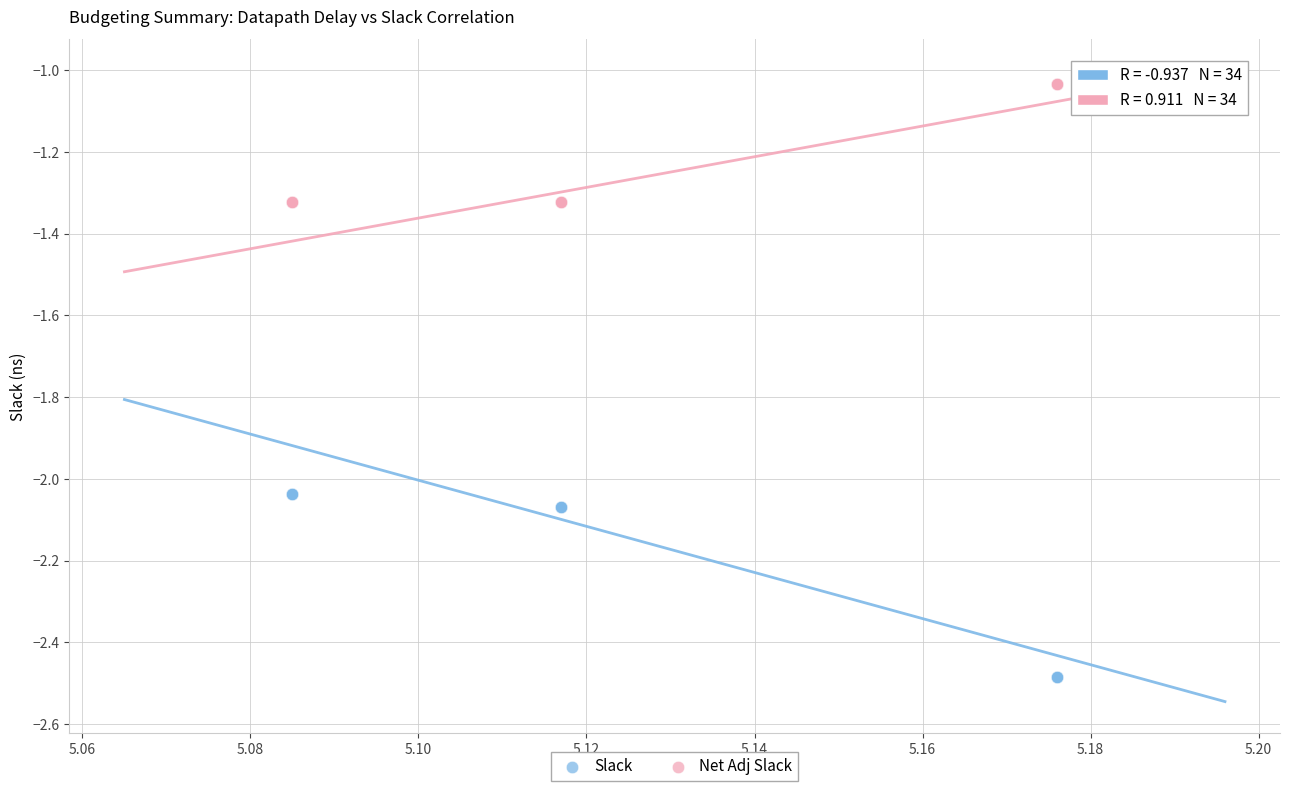

Which series contains the highest Y value?

Net Adj Slack